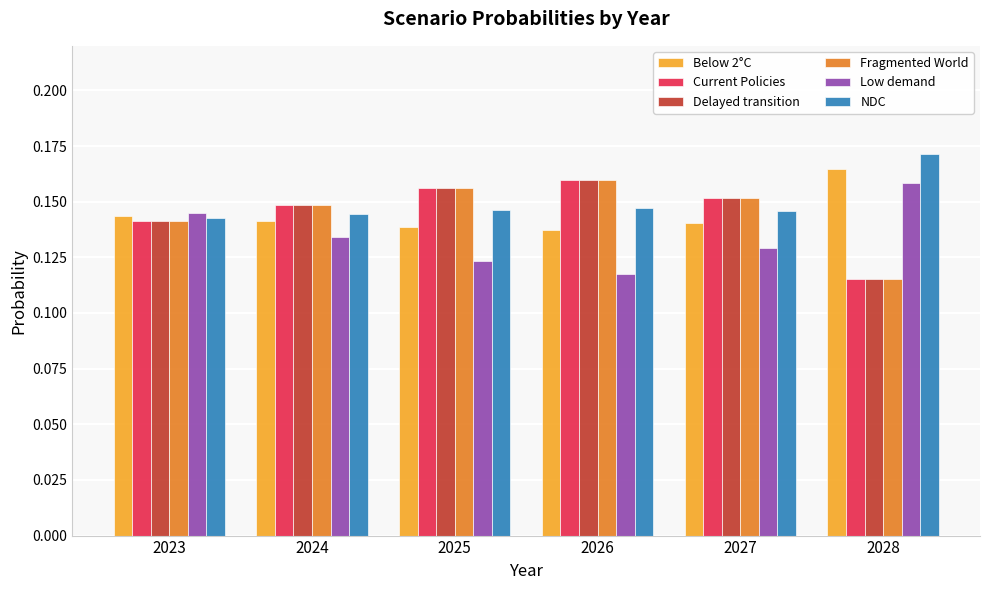

The value of Fragmented World at 2026 is 0.3. True or false?

False